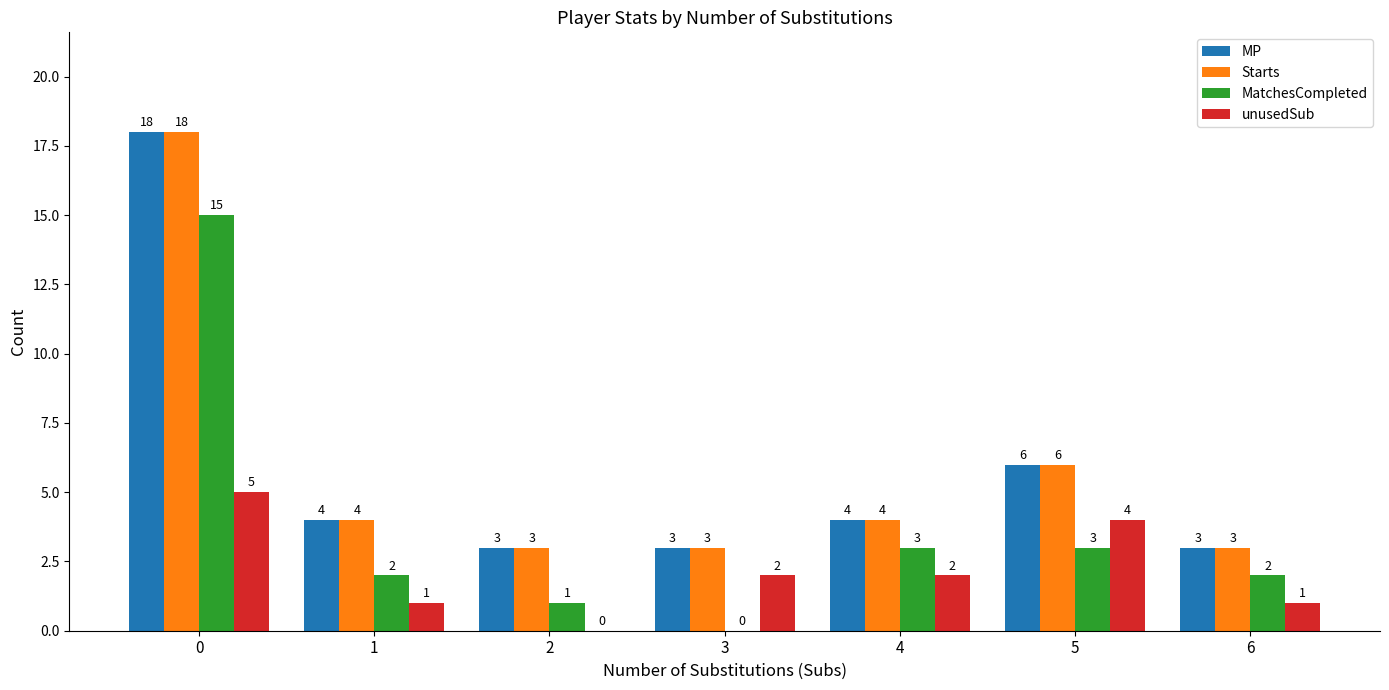

What is the total value across all series at 4?

13